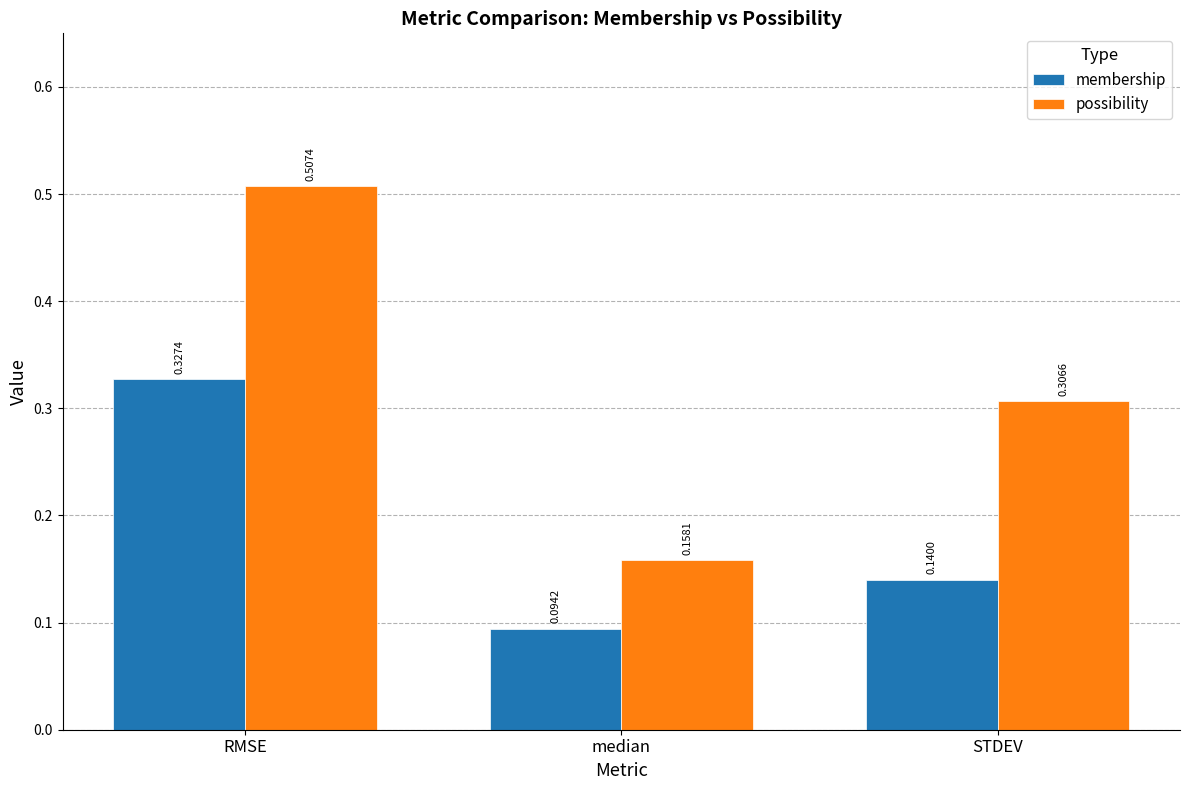

Which series changed the most between median and STDEV?

possibility